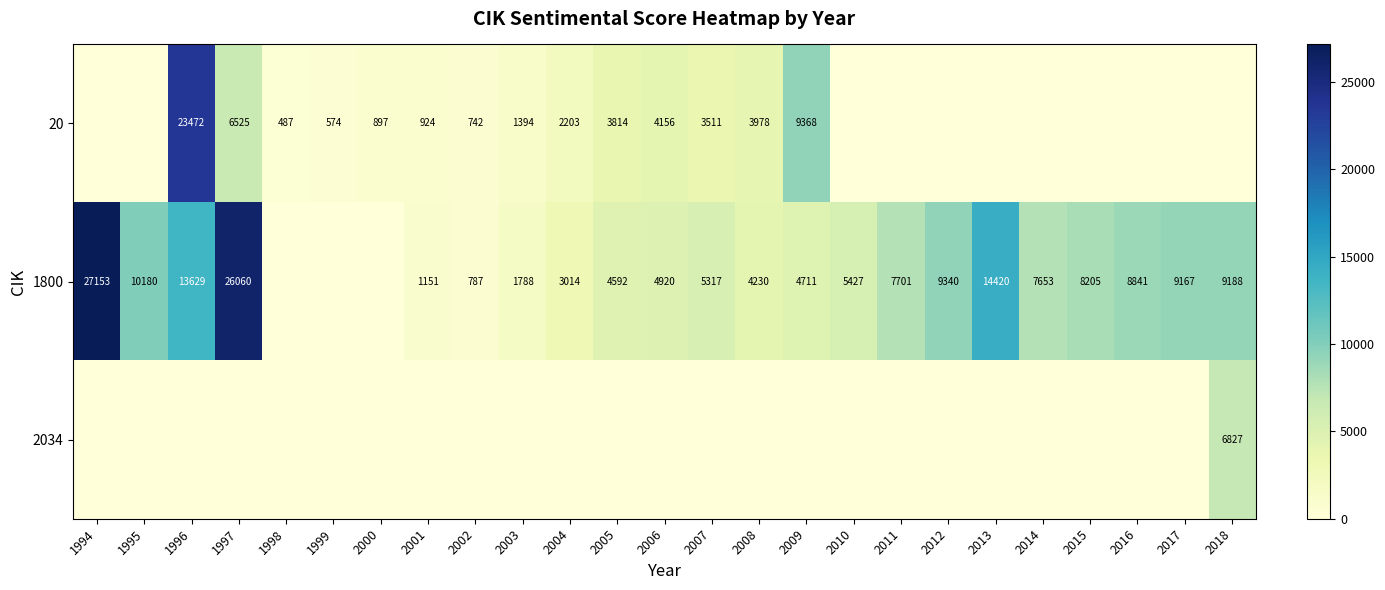

What is the difference between the 1800 values at 2005 and 1995?

5588